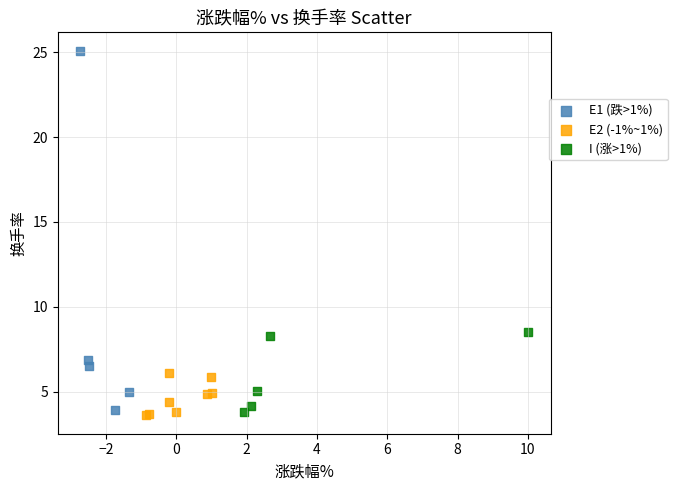

Which series reaches the maximum Y coordinate?

E1 (跌>1%)